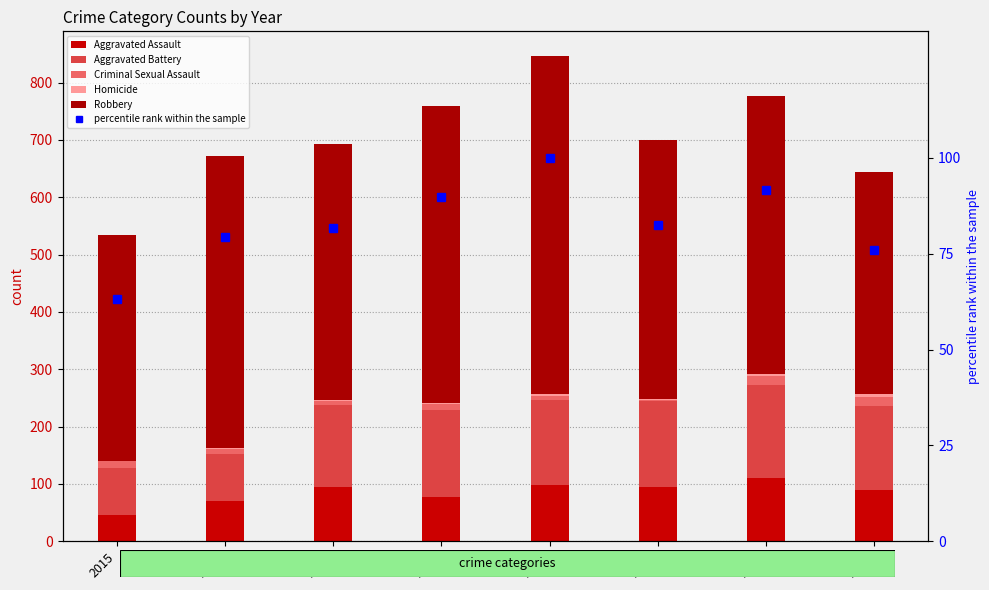

What is the maximum value for Aggravated Assault?

110.0